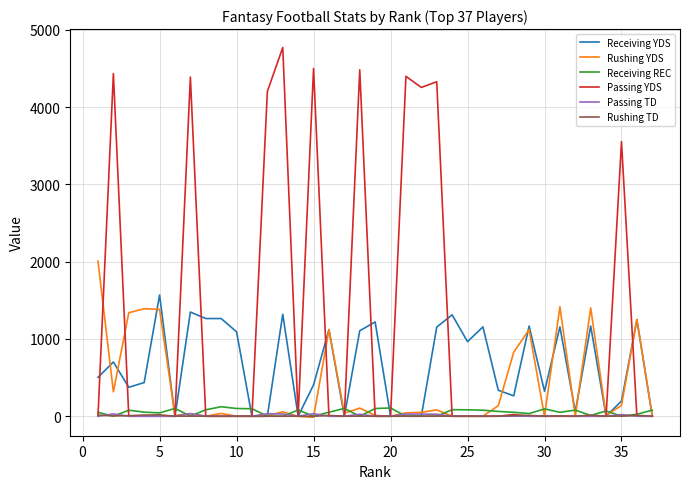

What is the sum of all Passing YDS values?

43332